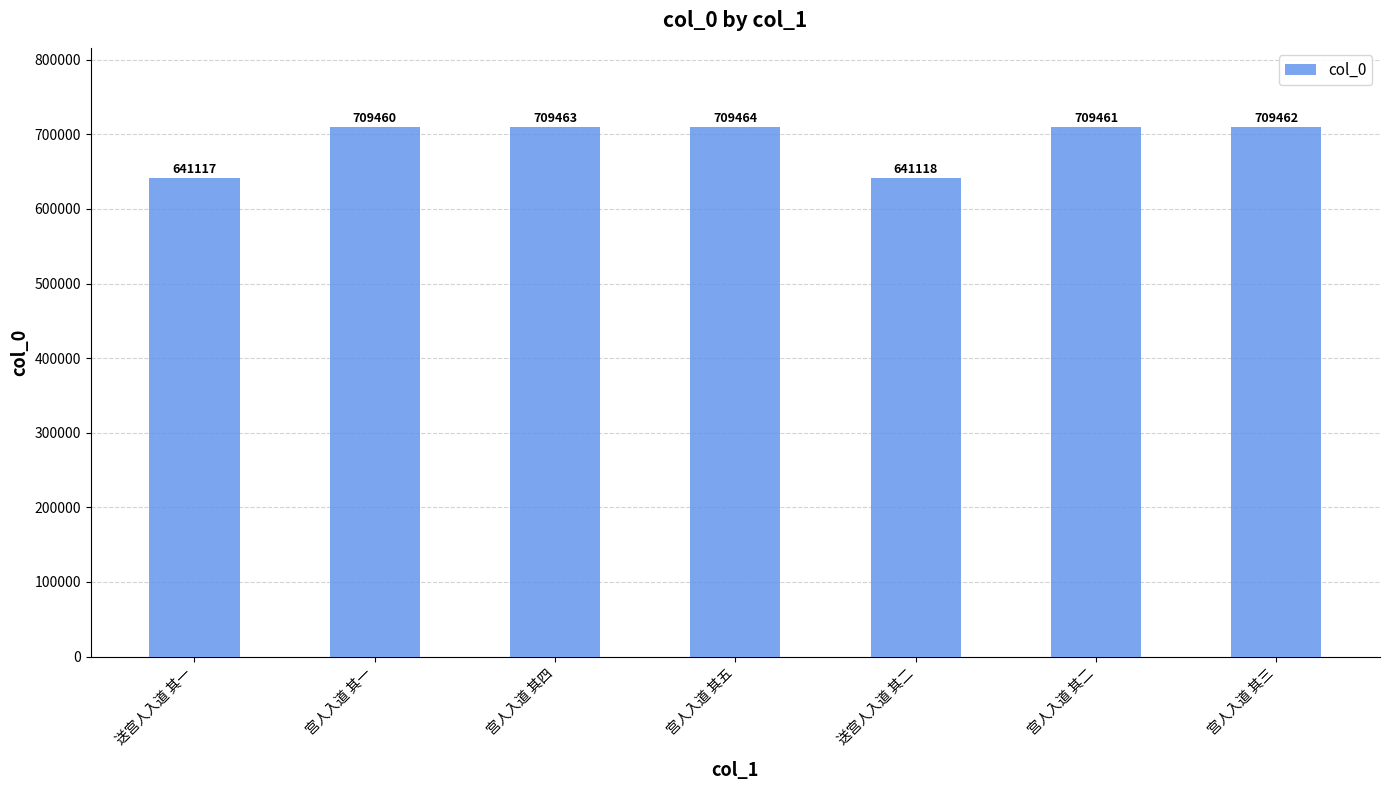

Is it true that the value at 宫人入道 其四 is 214990?

False